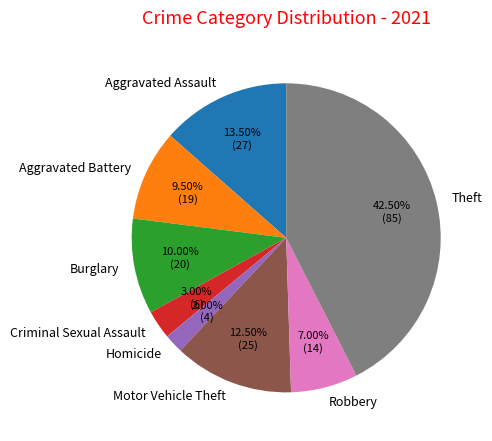

Does Aggravated Assault represent more than half of the total?

No